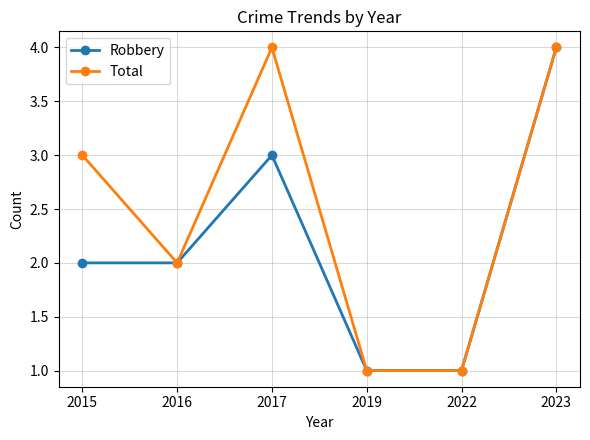

What are all the series names shown in the legend?

Robbery, Total